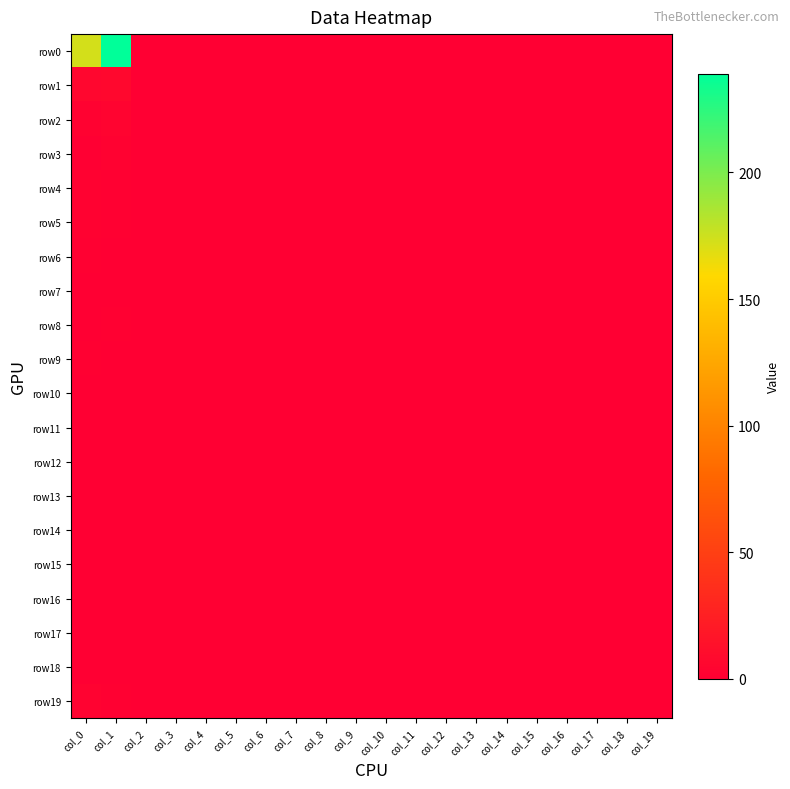

Reading left to right, transcribe all the data shown in this chart.

row0: col_0=173	col_1=239	col_2=0	col_3=0	col_4=0	col_5=0	col_6=0	col_7=0	col_8=0	col_9=0	col_10=0	col_11=0	col_12=0	col_13=0	col_14=0	col_15=0	col_16=0	col_17=0	col_18=0	col_19=0
row1: col_0=6	col_1=7	col_2=0	col_3=0	col_4=0	col_5=0	col_6=0	col_7=0	col_8=0	col_9=0	col_10=0	col_11=0	col_12=0	col_13=0	col_14=0	col_15=0	col_16=0	col_17=0	col_18=0	col_19=0
row2: col_0=2	col_1=4	col_2=0	col_3=0	col_4=0	col_5=0	col_6=0	col_7=0	col_8=0	col_9=0	col_10=0	col_11=0	col_12=0	col_13=0	col_14=0	col_15=0	col_16=0	col_17=0	col_18=0	col_19=0
row3: col_0=0	col_1=2	col_2=0	col_3=0	col_4=0	col_5=0	col_6=0	col_7=0	col_8=0	col_9=0	col_10=0	col_11=0	col_12=0	col_13=0	col_14=0	col_15=0	col_16=0	col_17=0	col_18=0	col_19=0
row4: col_0=2	col_1=1	col_2=0	col_3=0	col_4=0	col_5=0	col_6=0	col_7=0	col_8=0	col_9=0	col_10=0	col_11=0	col_12=0	col_13=0	col_14=0	col_15=0	col_16=0	col_17=0	col_18=0	col_19=0
row5: col_0=2	col_1=1	col_2=0	col_3=0	col_4=0	col_5=0	col_6=0	col_7=0	col_8=0	col_9=0	col_10=0	col_11=0	col_12=0	col_13=0	col_14=0	col_15=0	col_16=0	col_17=0	col_18=0	col_19=0
row6: col_0=1	col_1=0	col_2=0	col_3=0	col_4=0	col_5=0	col_6=0	col_7=0	col_8=0	col_9=0	col_10=0	col_11=0	col_12=0	col_13=0	col_14=0	col_15=0	col_16=0	col_17=0	col_18=0	col_19=0
row7: col_0=0	col_1=0	col_2=0	col_3=0	col_4=0	col_5=0	col_6=0	col_7=0	col_8=0	col_9=0	col_10=0	col_11=0	col_12=0	col_13=0	col_14=0	col_15=0	col_16=0	col_17=0	col_18=0	col_19=0
row8: col_0=0	col_1=1	col_2=0	col_3=0	col_4=0	col_5=0	col_6=0	col_7=0	col_8=0	col_9=0	col_10=0	col_11=0	col_12=0	col_13=0	col_14=0	col_15=0	col_16=0	col_17=0	col_18=0	col_19=0
row9: col_0=1	col_1=0	col_2=0	col_3=0	col_4=0	col_5=0	col_6=0	col_7=0	col_8=0	col_9=0	col_10=0	col_11=0	col_12=0	col_13=0	col_14=0	col_15=0	col_16=0	col_17=0	col_18=0	col_19=0
row10: col_0=0	col_1=0	col_2=0	col_3=0	col_4=0	col_5=0	col_6=0	col_7=0	col_8=0	col_9=0	col_10=0	col_11=0	col_12=0	col_13=0	col_14=0	col_15=0	col_16=0	col_17=0	col_18=0	col_19=0
row11: col_0=0	col_1=0	col_2=0	col_3=0	col_4=0	col_5=0	col_6=0	col_7=0	col_8=0	col_9=0	col_10=0	col_11=0	col_12=0	col_13=0	col_14=0	col_15=0	col_16=0	col_17=0	col_18=0	col_19=0
row12: col_0=0	col_1=0	col_2=0	col_3=0	col_4=0	col_5=0	col_6=0	col_7=0	col_8=0	col_9=0	col_10=0	col_11=0	col_12=0	col_13=0	col_14=0	col_15=0	col_16=0	col_17=0	col_18=0	col_19=0
row13: col_0=0	col_1=0	col_2=0	col_3=0	col_4=0	col_5=0	col_6=0	col_7=0	col_8=0	col_9=0	col_10=0	col_11=0	col_12=0	col_13=0	col_14=0	col_15=0	col_16=0	col_17=0	col_18=0	col_19=0
row14: col_0=0	col_1=0	col_2=0	col_3=0	col_4=0	col_5=0	col_6=0	col_7=0	col_8=0	col_9=0	col_10=0	col_11=0	col_12=0	col_13=0	col_14=0	col_15=0	col_16=0	col_17=0	col_18=0	col_19=0
row15: col_0=0	col_1=0	col_2=0	col_3=0	col_4=0	col_5=0	col_6=0	col_7=0	col_8=0	col_9=0	col_10=0	col_11=0	col_12=0	col_13=0	col_14=0	col_15=0	col_16=0	col_17=0	col_18=0	col_19=0
row16: col_0=0	col_1=0	col_2=0	col_3=0	col_4=0	col_5=0	col_6=0	col_7=0	col_8=0	col_9=0	col_10=0	col_11=0	col_12=0	col_13=0	col_14=0	col_15=0	col_16=0	col_17=0	col_18=0	col_19=0
row17: col_0=0	col_1=0	col_2=0	col_3=0	col_4=0	col_5=0	col_6=0	col_7=0	col_8=0	col_9=0	col_10=0	col_11=0	col_12=0	col_13=0	col_14=0	col_15=0	col_16=0	col_17=0	col_18=0	col_19=0
row18: col_0=0	col_1=0	col_2=0	col_3=0	col_4=0	col_5=0	col_6=0	col_7=0	col_8=0	col_9=0	col_10=0	col_11=0	col_12=0	col_13=0	col_14=0	col_15=0	col_16=0	col_17=0	col_18=0	col_19=0
row19: col_0=3	col_1=1	col_2=0	col_3=0	col_4=0	col_5=0	col_6=0	col_7=0	col_8=0	col_9=0	col_10=0	col_11=0	col_12=0	col_13=0	col_14=0	col_15=0	col_16=0	col_17=0	col_18=0	col_19=0